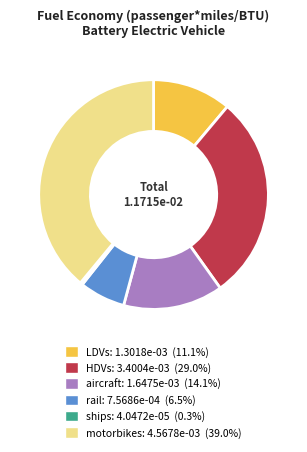

Between HDVs and aircraft, which is larger?

HDVs